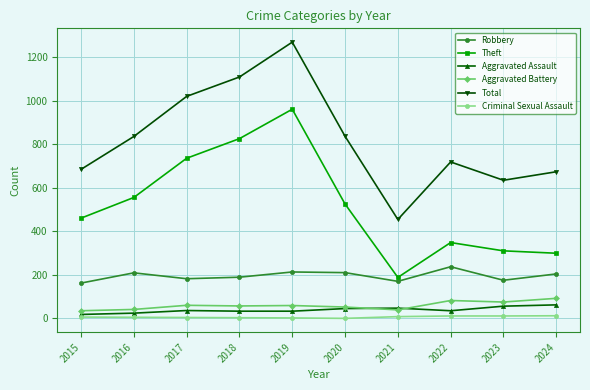

List the series in order of their peak value, highest first.

Total, Theft, Robbery, Aggravated Battery, Aggravated Assault, Criminal Sexual Assault